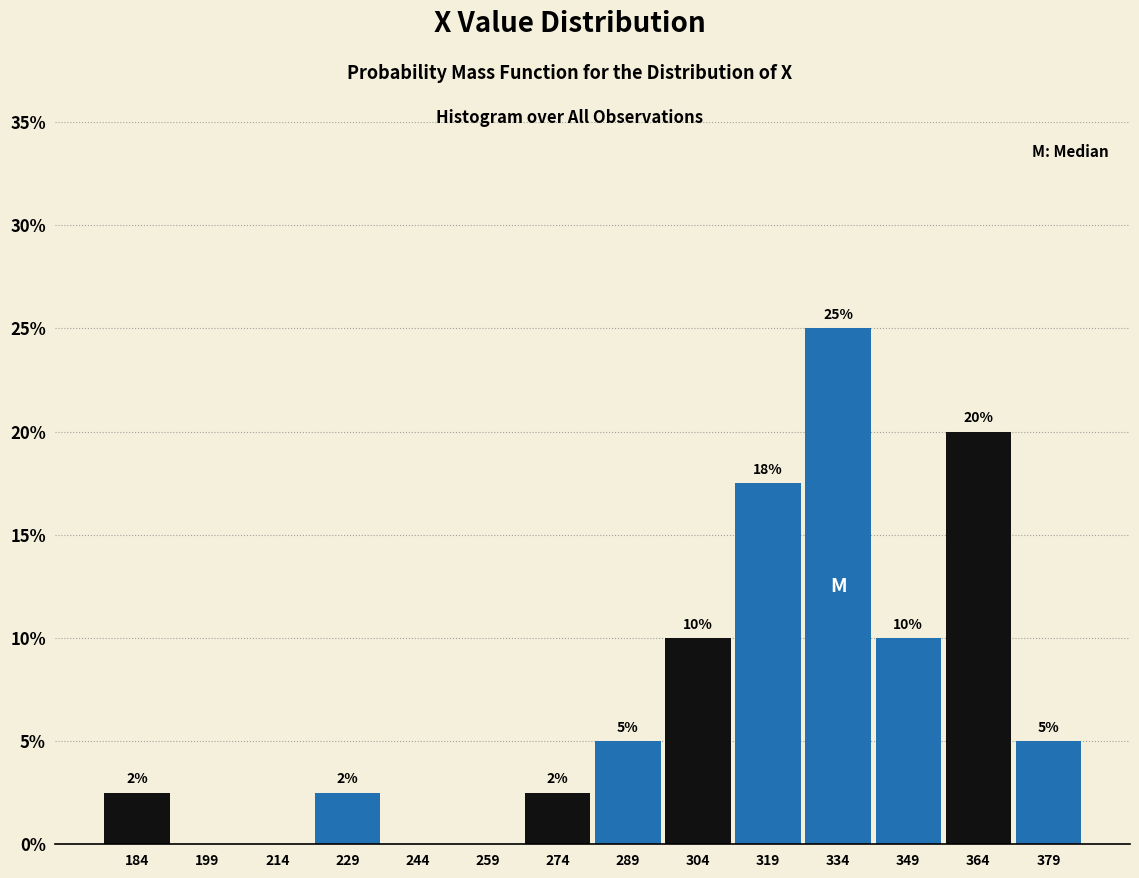

Which range on the x-axis has the tallest bar?

327 to 342